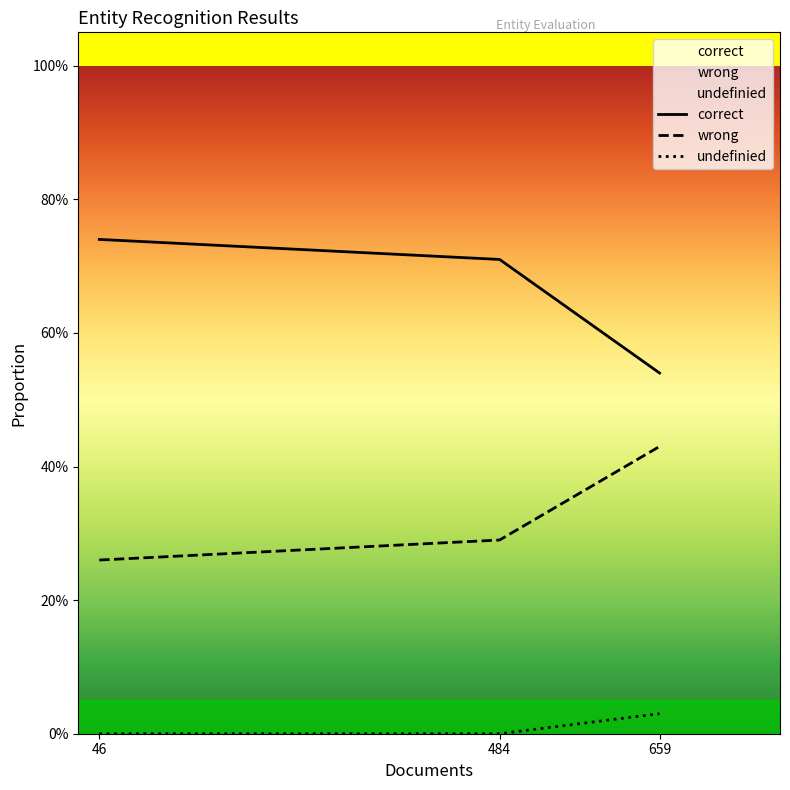

The value of undefinied at 46 is 0.0. True or false?

True